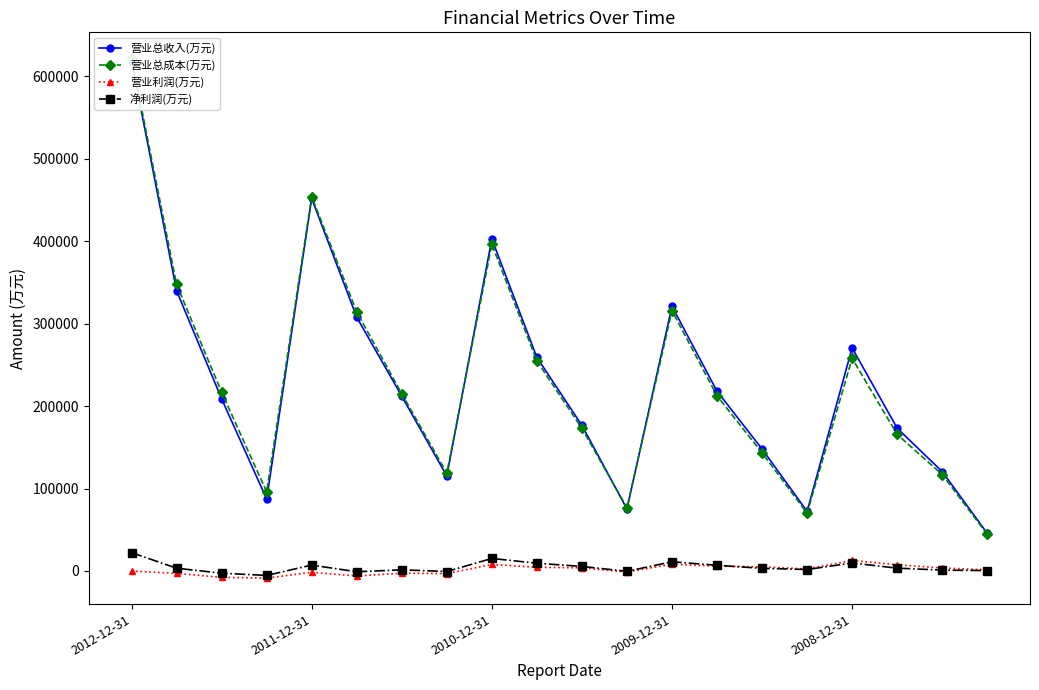

What is the difference between the second highest and minimum values in the 营业总成本(万元) series?

409870